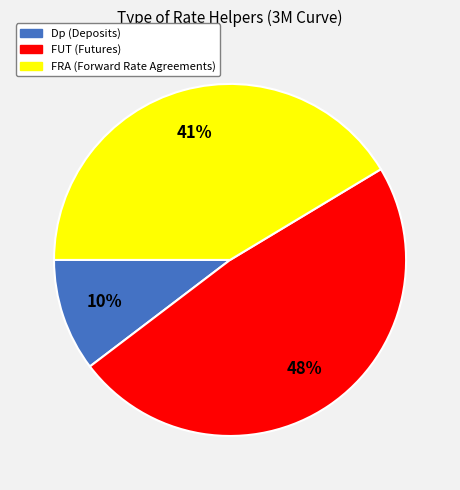

Which category has the smallest portion of the pie?

Dp